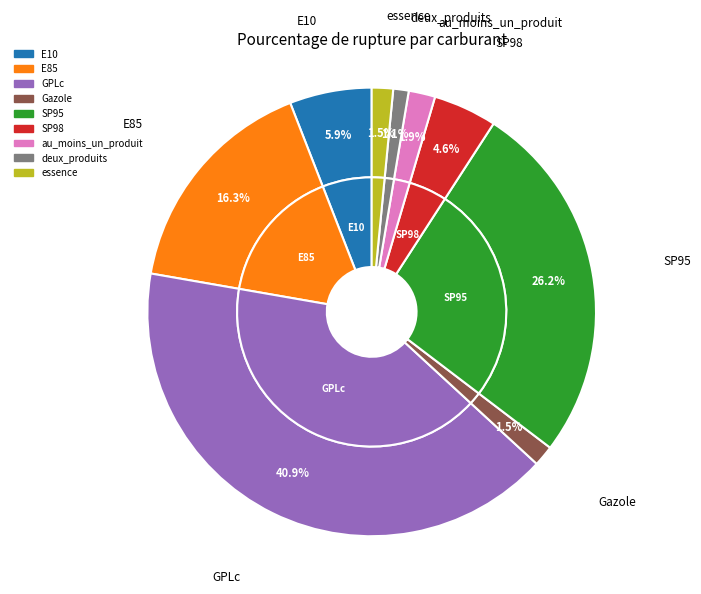

Which slice is the smallest?

deux_produits